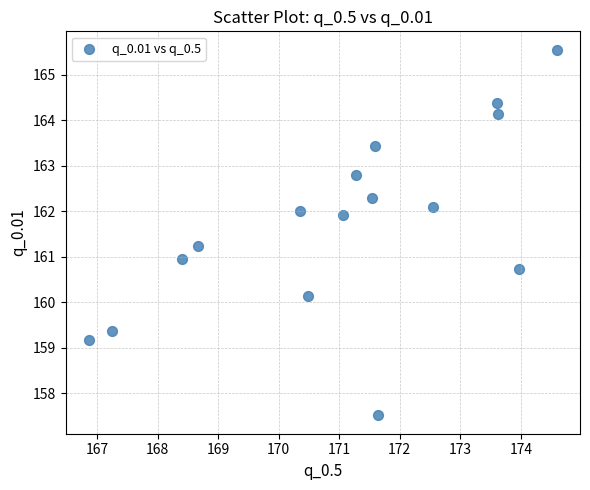

What is the range of Y values (max minus min)?

8.0